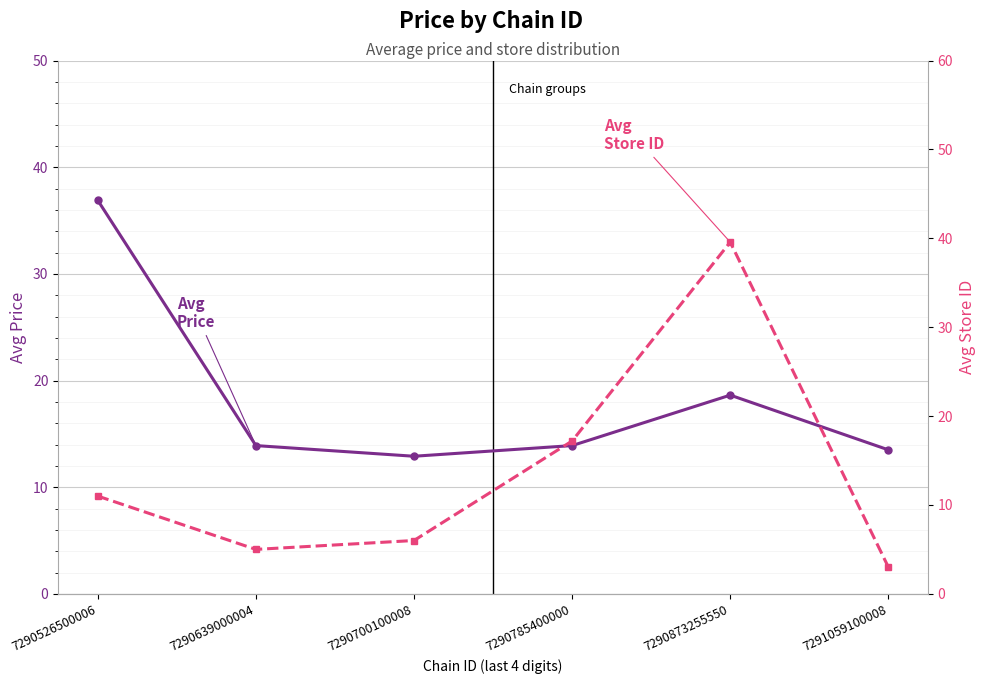

Which series ends up on top after the final intersection of Avg Store ID and Avg Price?

Avg Price